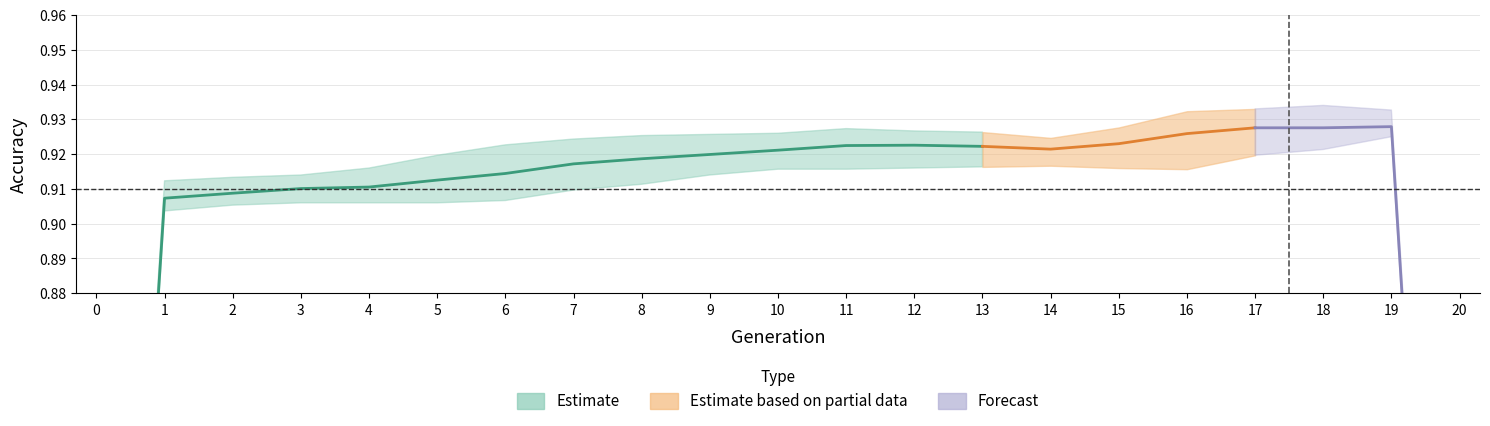

True or false: exp1_acc has more than 2 points higher than both neighbors.

True